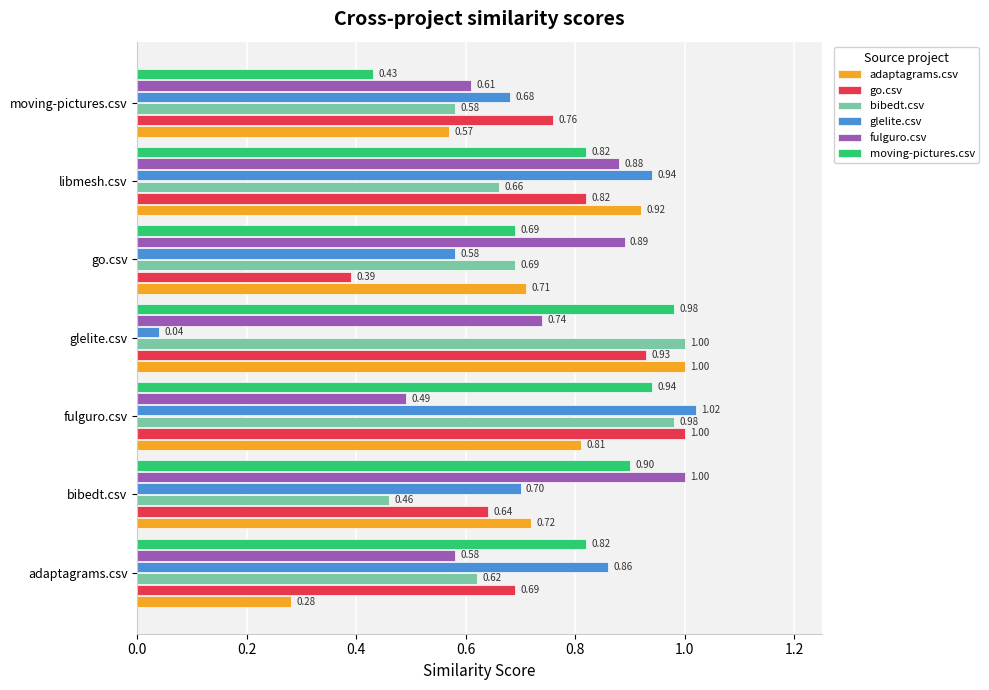

Count the number of data series in this chart.

6